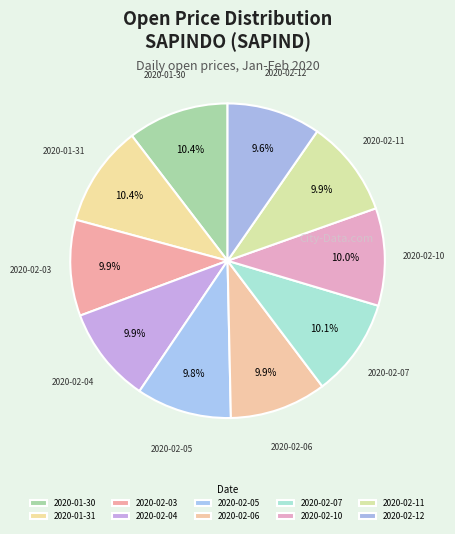

To the nearest percent, what portion does 2020-01-31 represent?

10%